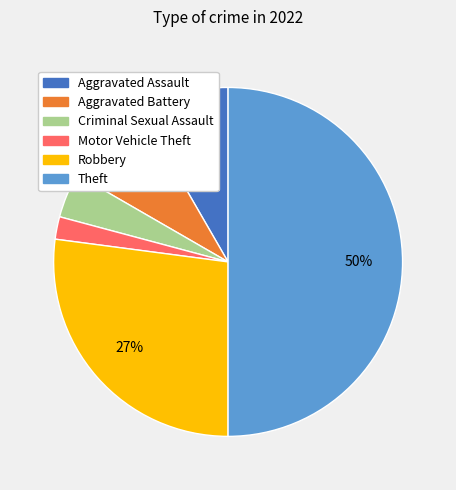

To the nearest percent, what is the difference between the largest and smallest slice percentages?

48%